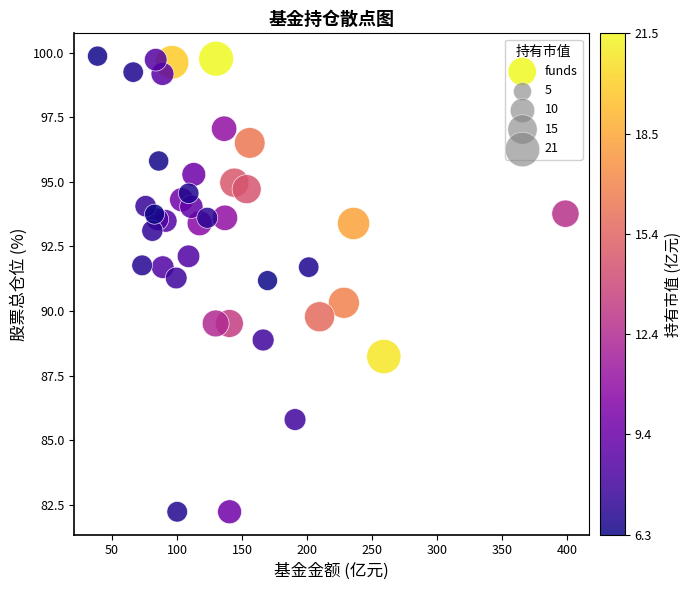

What is the range of Y values (max minus min)?

17.6